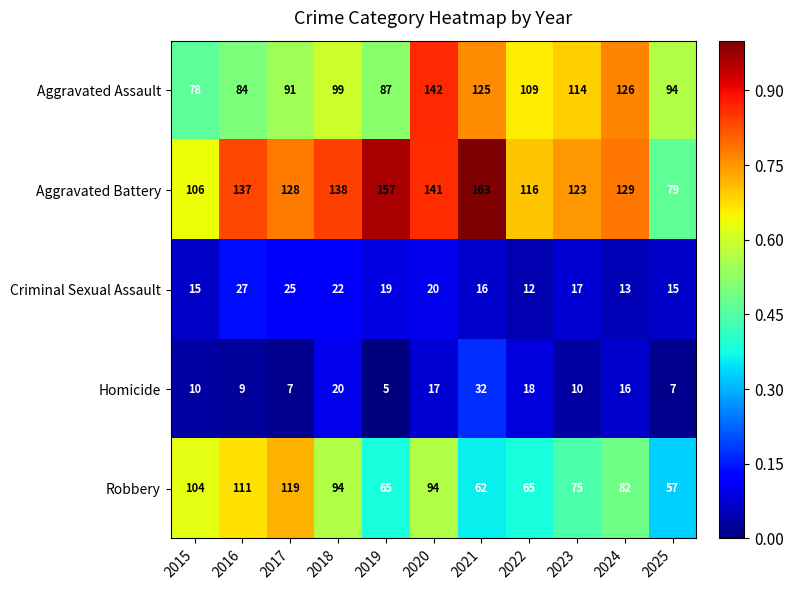

Which series has the largest total across all categories?

Aggravated Battery